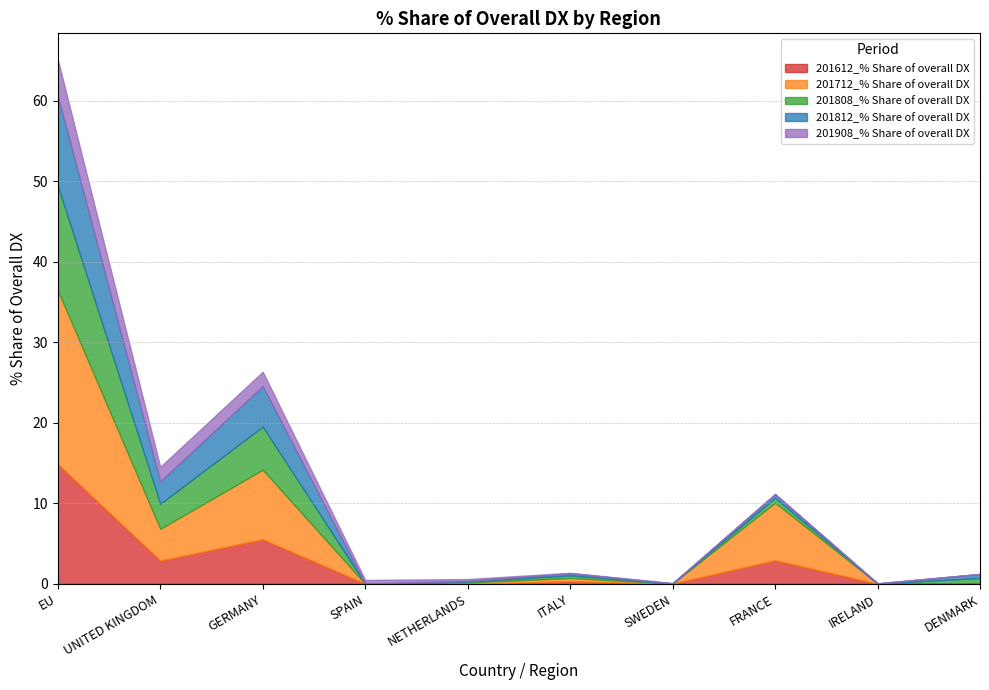

Rank the series at NETHERLANDS from lowest to highest value.

201612_% Share of overall DX, 201812_% Share of overall DX, 201808_% Share of overall DX, 201712_% Share of overall DX, 201908_% Share of overall DX